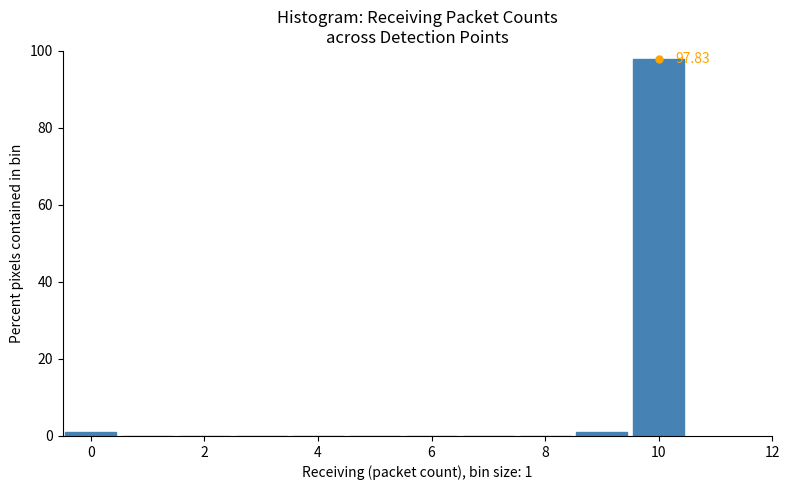

Which range on the x-axis has the tallest bar?

9.5 to 10.5